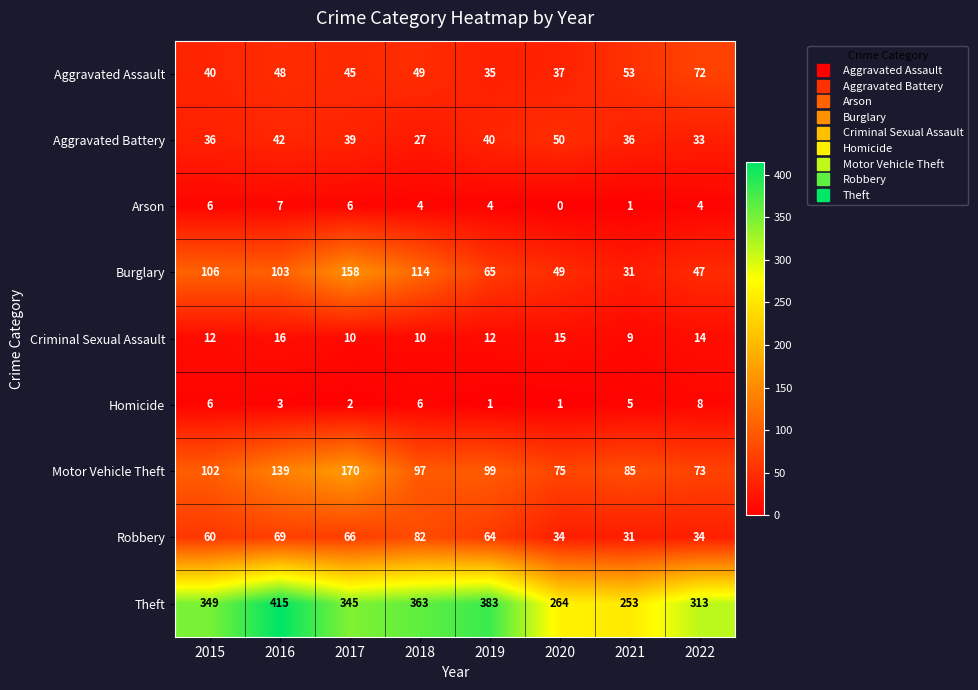

At how many categories does at least one series exceed 79?

8